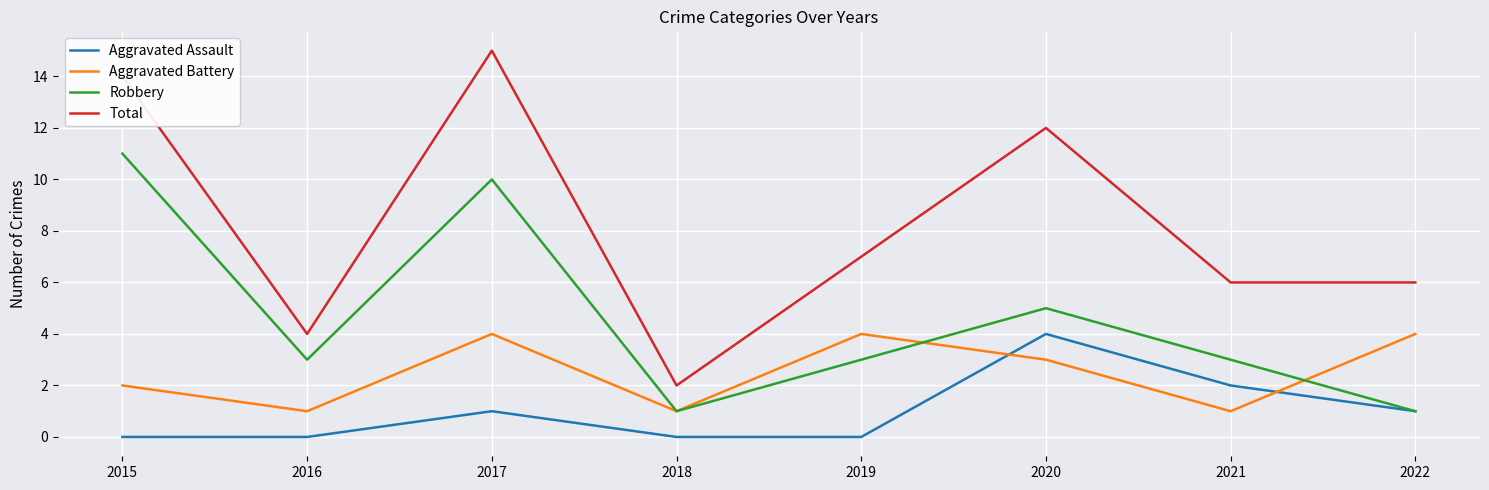

True or false: Total has a value of 6 at 2022.

True